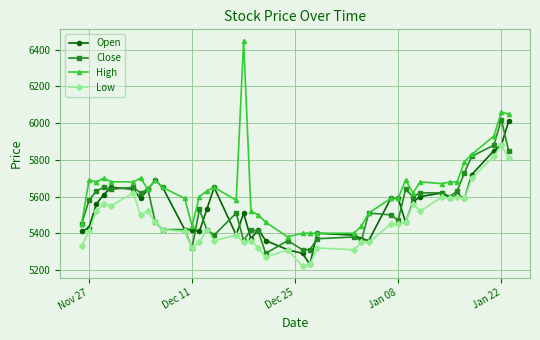

True or false: High has more than 2 points higher than both neighbors.

True